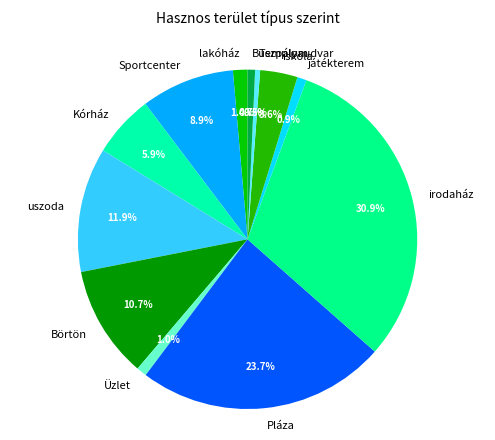

What percentage is the Sportcenter slice, to the nearest percent?

9%